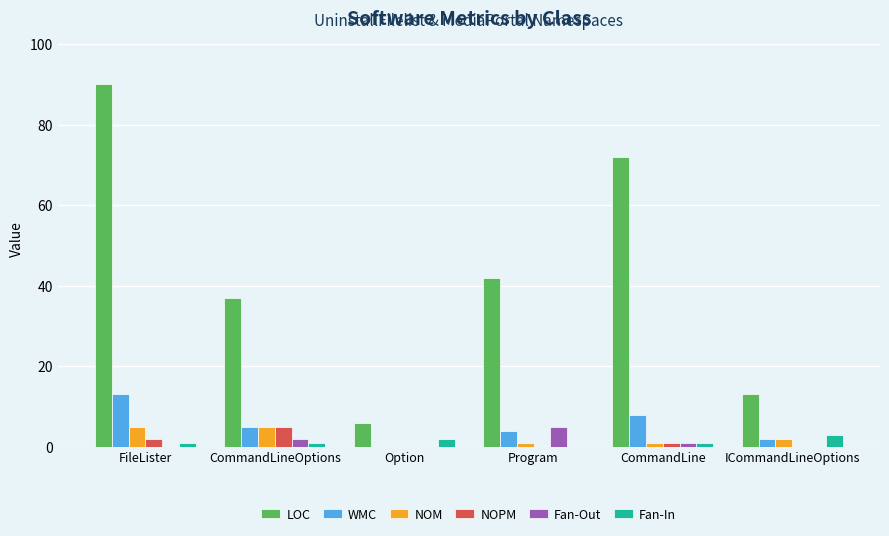

True or false: LOC has a value of 90 at FileLister.

True